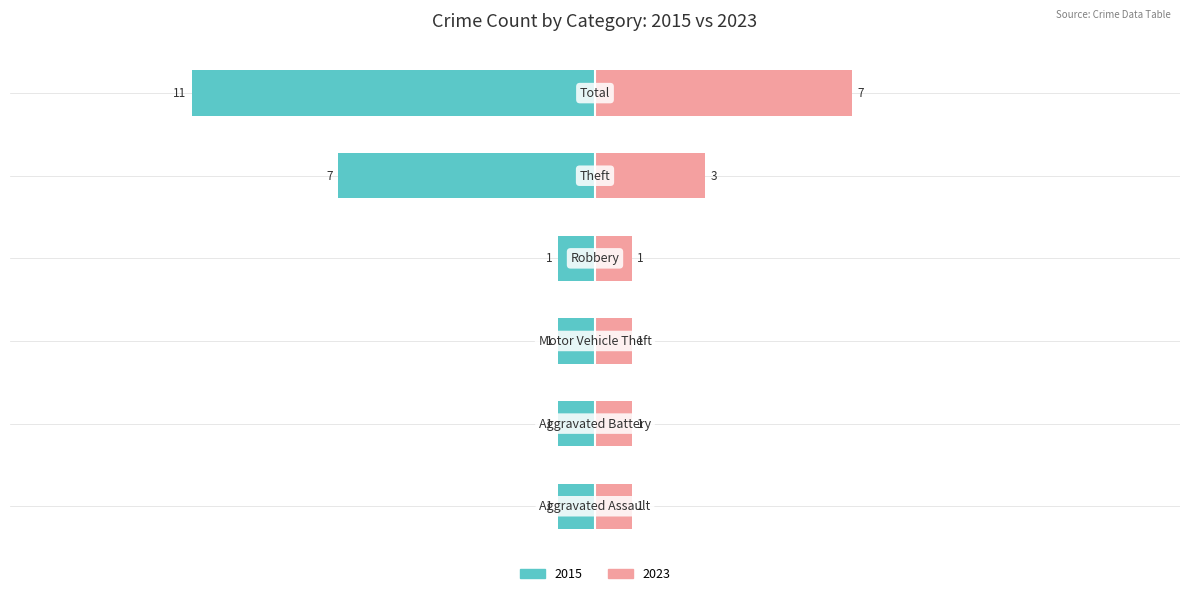

What is the sum of the Right (Crimes) values at Robbery and Aggravated Battery?

2